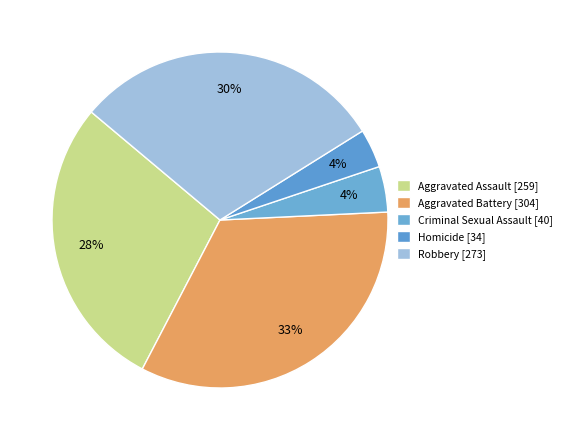

Count the number of slices in the pie.

5